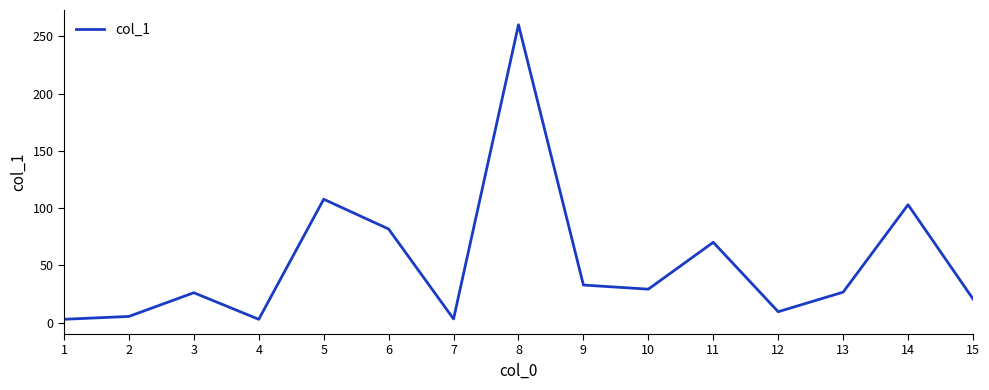

What is the greatest value displayed?

260.1